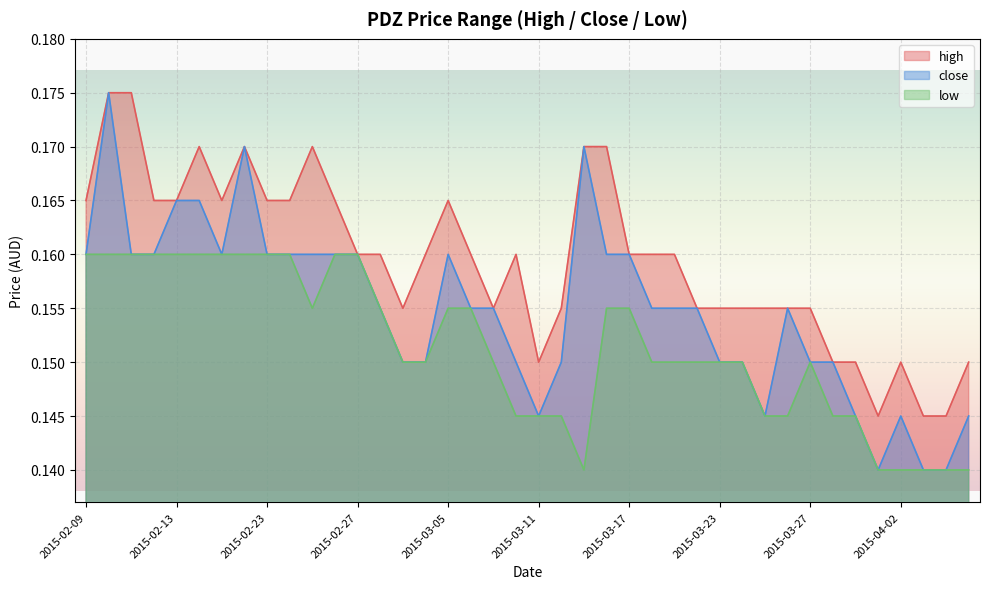

Reading left to right, extract all data points from this chart.

high: 0.2	0.2	0.2	0.2	0.2	0.2	0.2	0.2	0.2	0.2	0.2	0.2	0.2	0.2	0.2	0.2	0.2	0.2	0.2	0.2	0.1	0.2	0.2	0.2	0.2	0.2	0.2	0.2	0.2	0.2	0.2	0.2	0.2	0.1	0.1	0.1	0.1	0.1	0.1	0.1
close: 0.2	0.2	0.2	0.2	0.2	0.2	0.2	0.2	0.2	0.2	0.2	0.2	0.2	0.2	0.1	0.1	0.2	0.2	0.2	0.1	0.1	0.1	0.2	0.2	0.2	0.2	0.2	0.2	0.1	0.1	0.1	0.2	0.1	0.1	0.1	0.1	0.1	0.1	0.1	0.1
low: 0.2	0.2	0.2	0.2	0.2	0.2	0.2	0.2	0.2	0.2	0.2	0.2	0.2	0.2	0.1	0.1	0.2	0.2	0.1	0.1	0.1	0.1	0.1	0.2	0.2	0.1	0.1	0.1	0.1	0.1	0.1	0.1	0.1	0.1	0.1	0.1	0.1	0.1	0.1	0.1